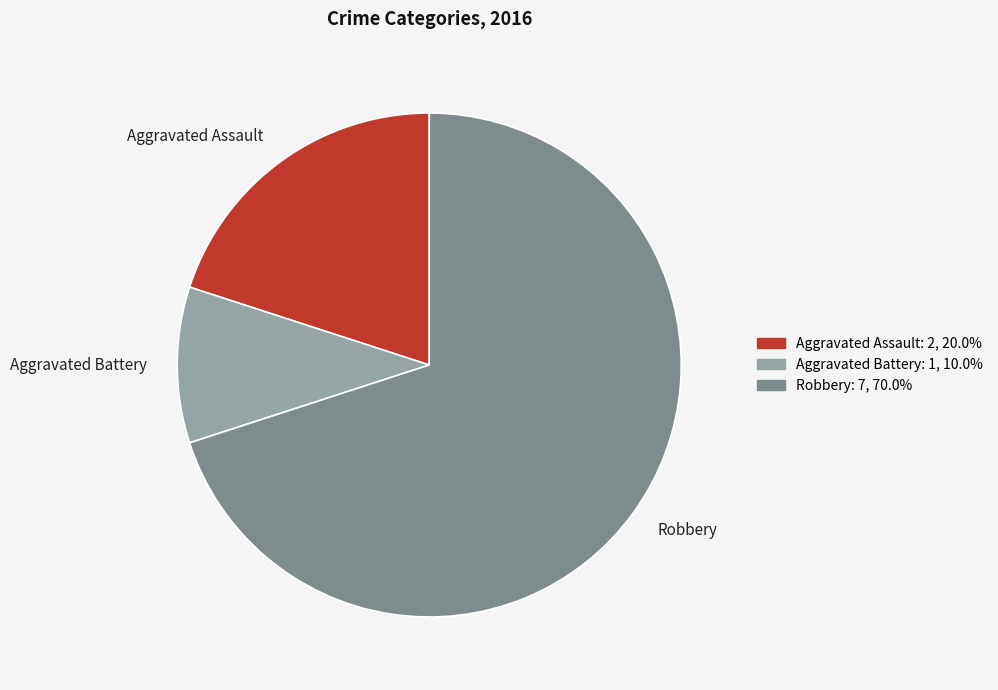

The Aggravated Assault slice represents 7% of the pie. True or false?

False